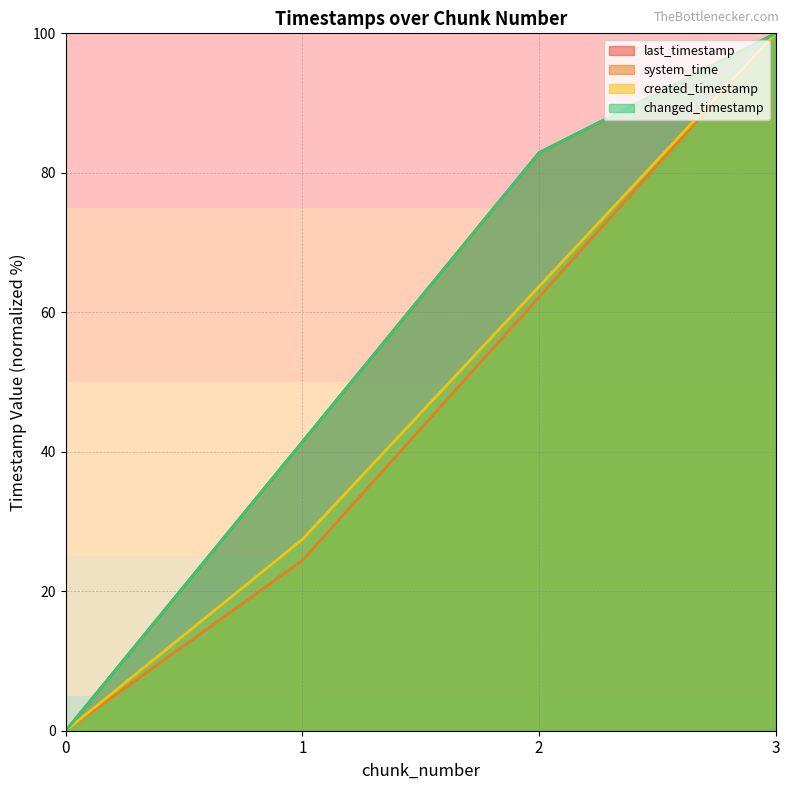

Reading left to right, what are all the values shown in this chart?

last_timestamp: 0=0.0	1=41.4	2=82.9	3=100.0
system_time: 0=0.0	1=24.4	2=62.2	3=100.0
created_timestamp: 0=0.0	1=27.4	2=63.7	3=100.0
changed_timestamp: 0=0.0	1=41.4	2=82.9	3=100.0